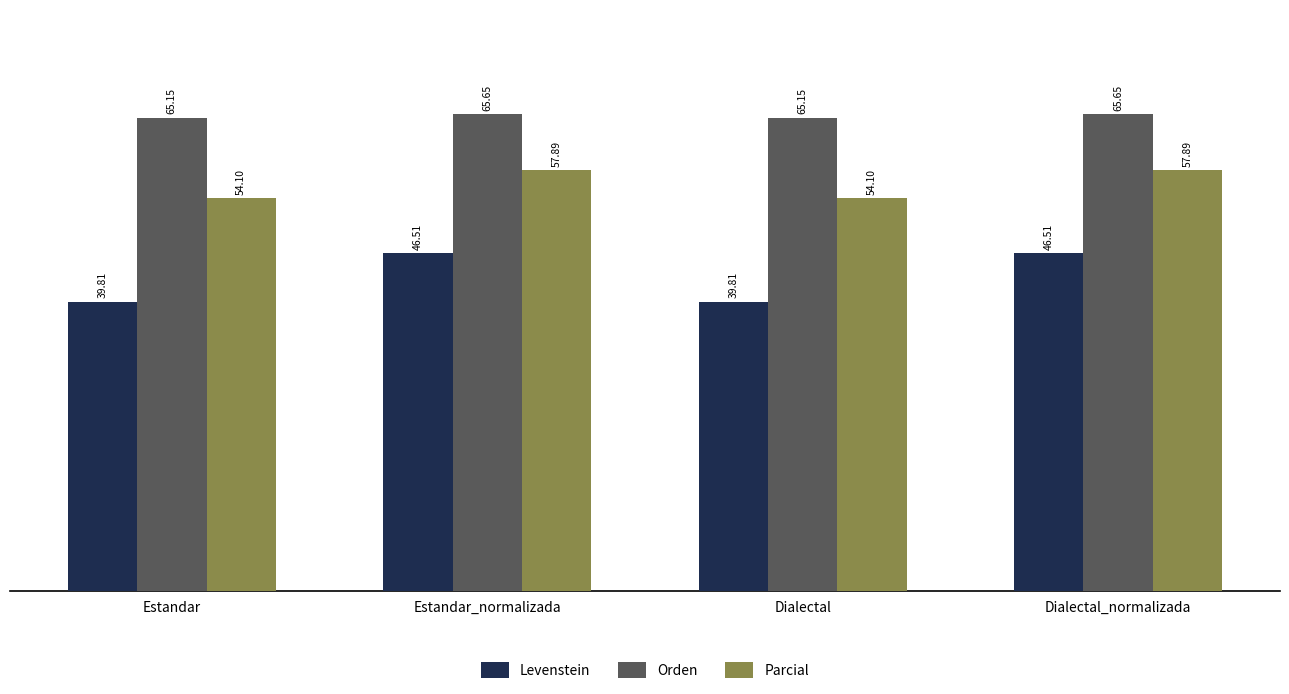

Which series has the largest total across all categories?

Orden